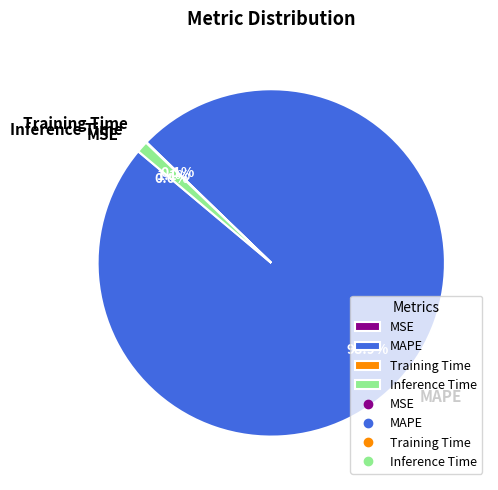

Which slice is the largest?

MAPE